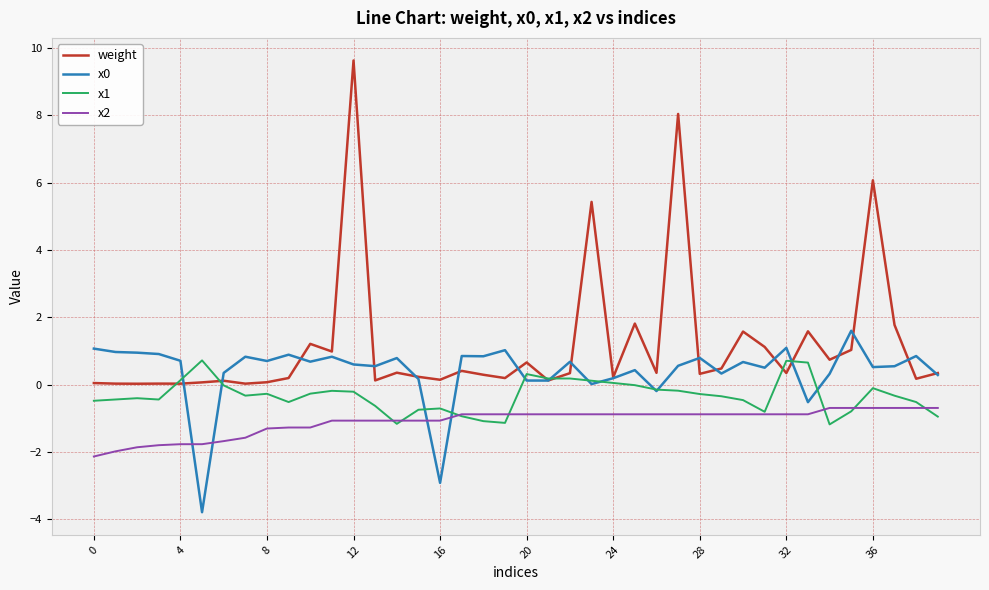

Which series has the widest spread of values?

weight